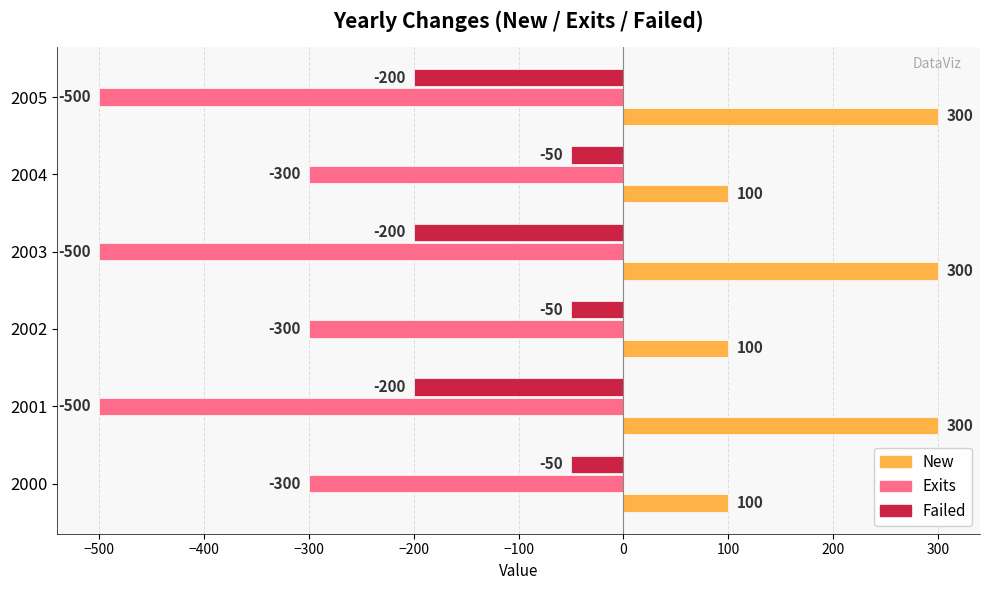

What is the lowest value of the Exits series?

-500